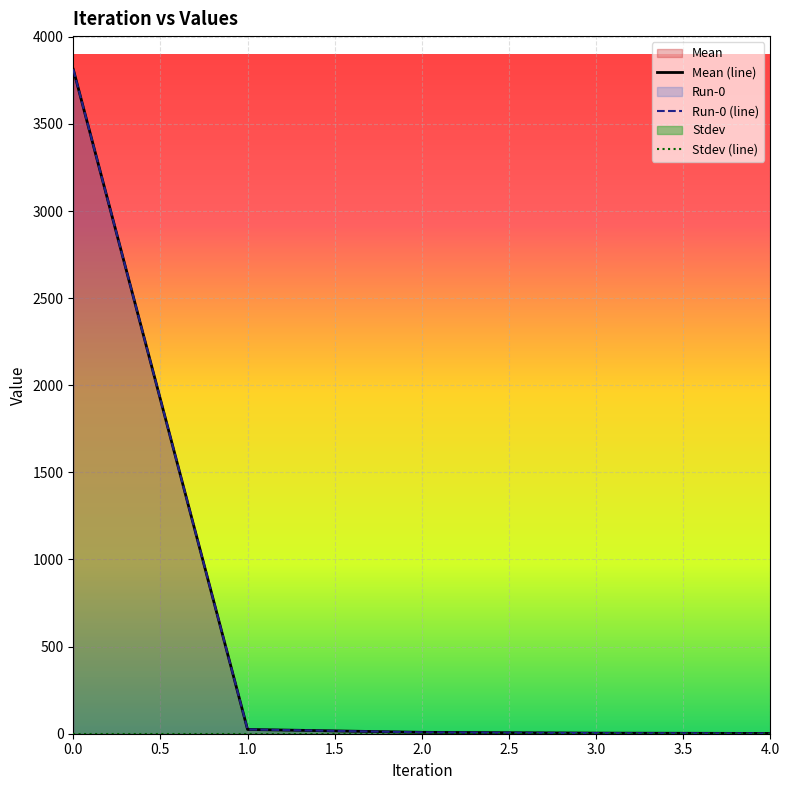

How many lines are shown in the chart?

3